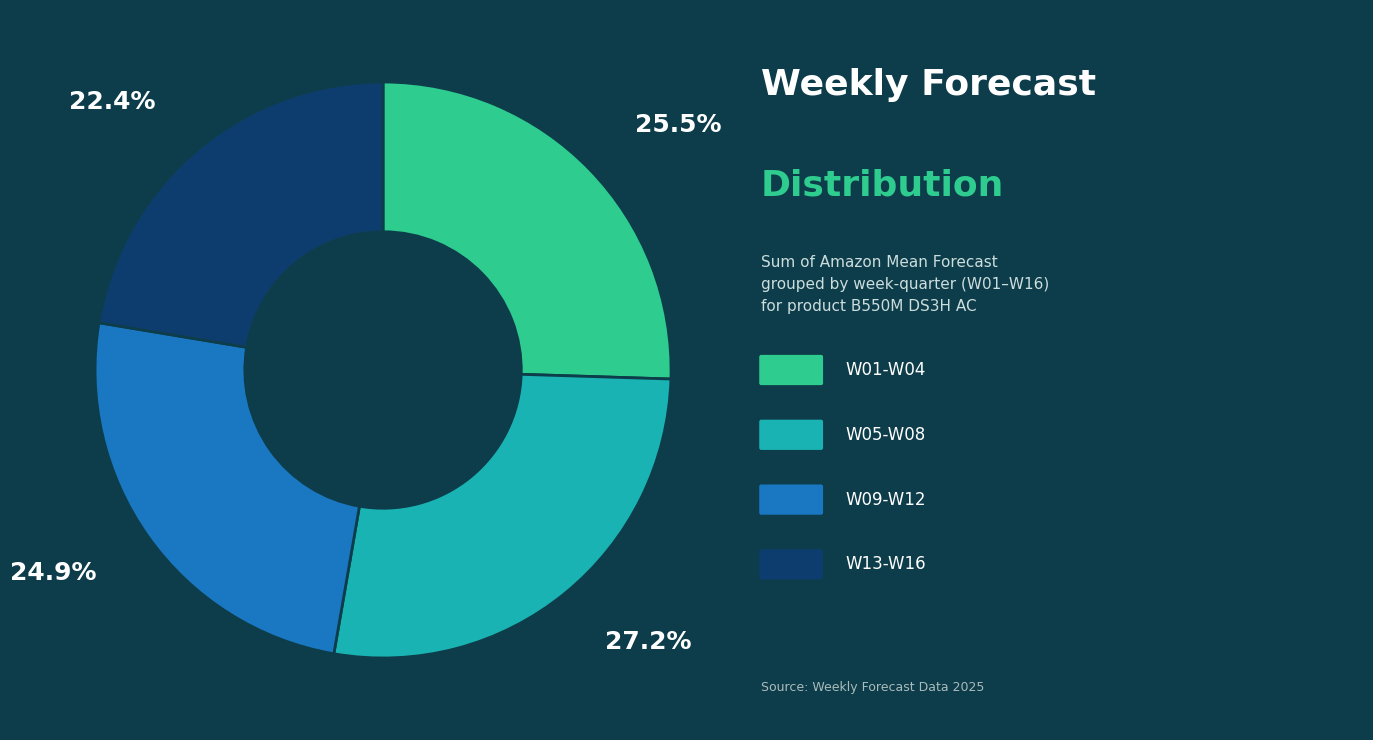

Does any single category account for the majority?

No